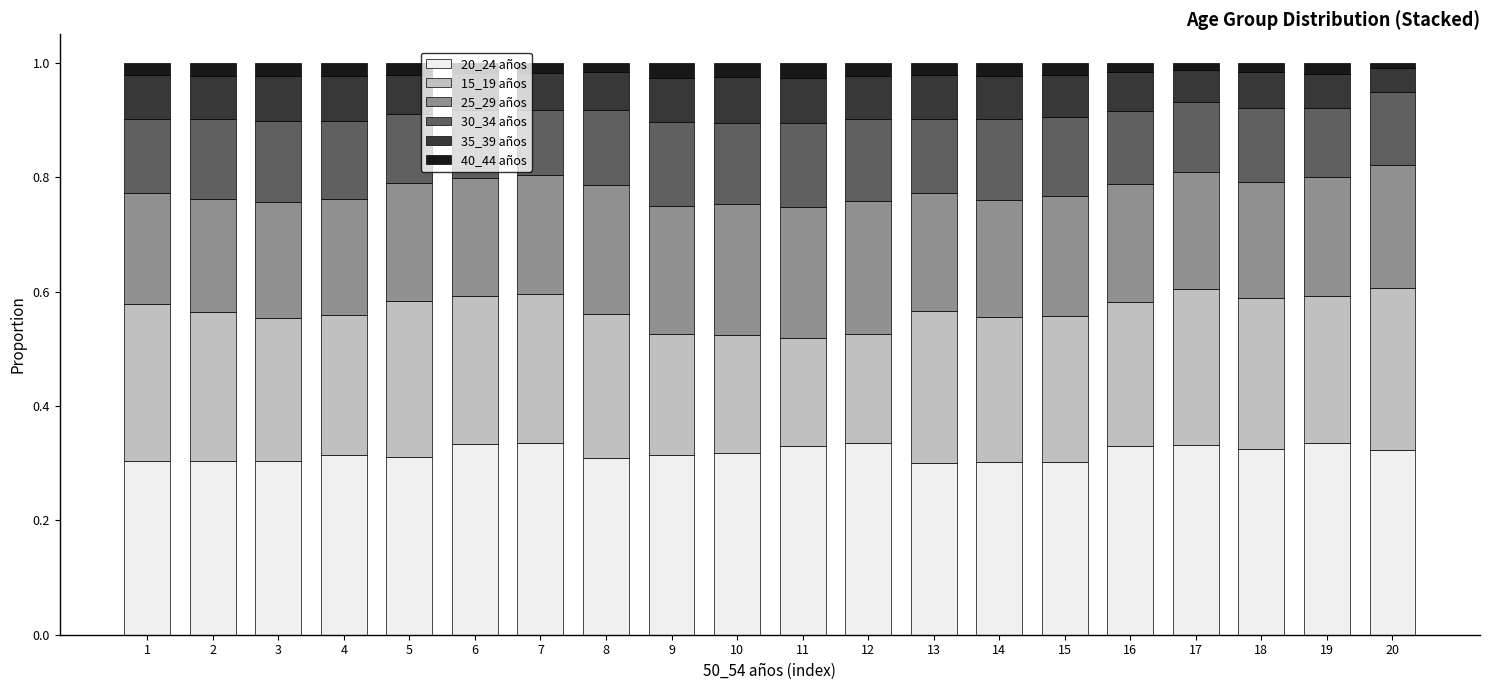

What is the total value across all series at 11?

1.0